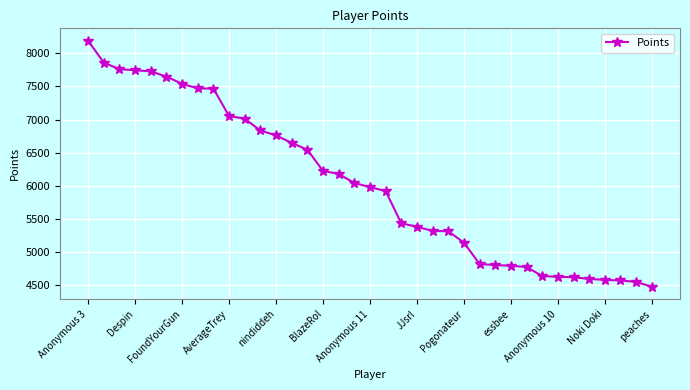

What is the difference between the maximum and second lowest values?

3652